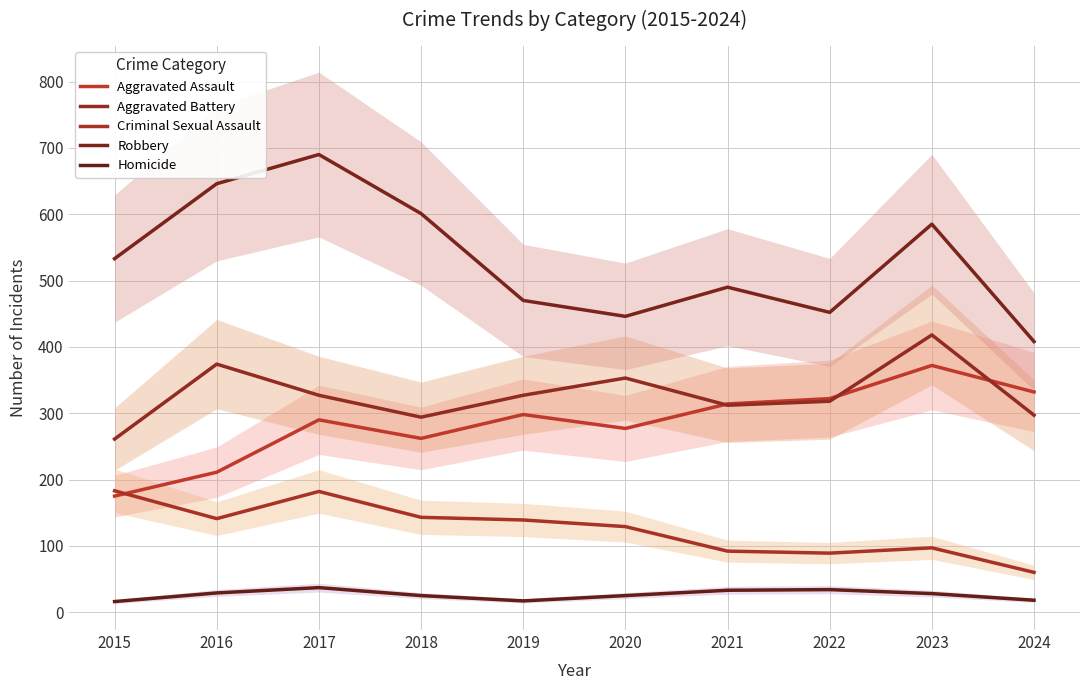

Reading left to right, transcribe all the data shown in this chart.

Aggravated Assault: 2015=175	2016=211	2017=290	2018=262	2019=298	2020=277	2021=314	2022=322	2023=372	2024=332
Aggravated Battery: 2015=261	2016=374	2017=327	2018=294	2019=327	2020=353	2021=312	2022=318	2023=418	2024=297
Criminal Sexual Assault: 2015=183	2016=141	2017=182	2018=143	2019=139	2020=129	2021=92	2022=89	2023=97	2024=60
Robbery: 2015=533	2016=646	2017=690	2018=601	2019=470	2020=446	2021=490	2022=452	2023=585	2024=408
Homicide: 2015=16	2016=29	2017=37	2018=25	2019=17	2020=25	2021=33	2022=34	2023=28	2024=18